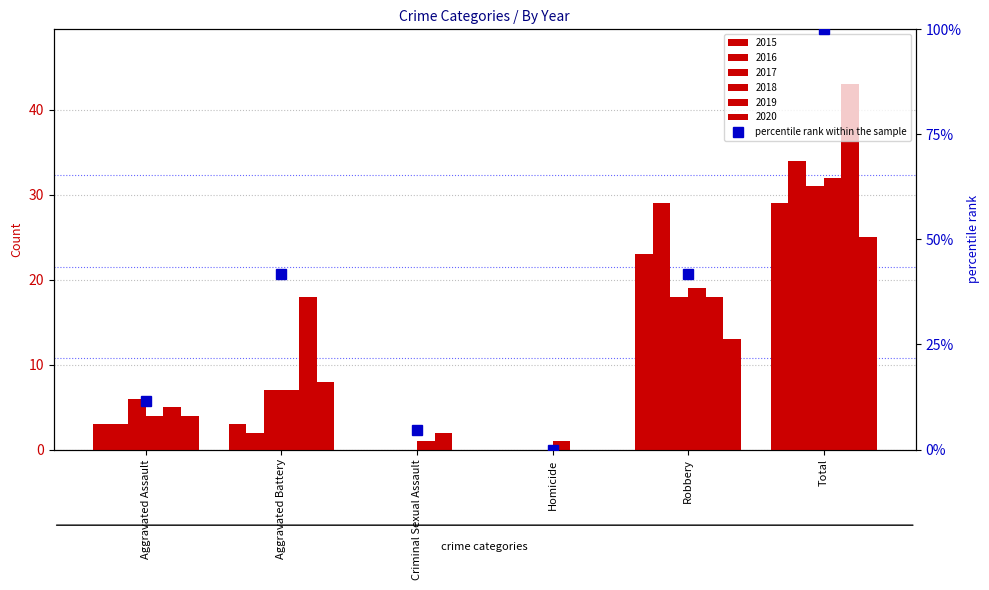

What is the maximum value shown in the chart?

100.0